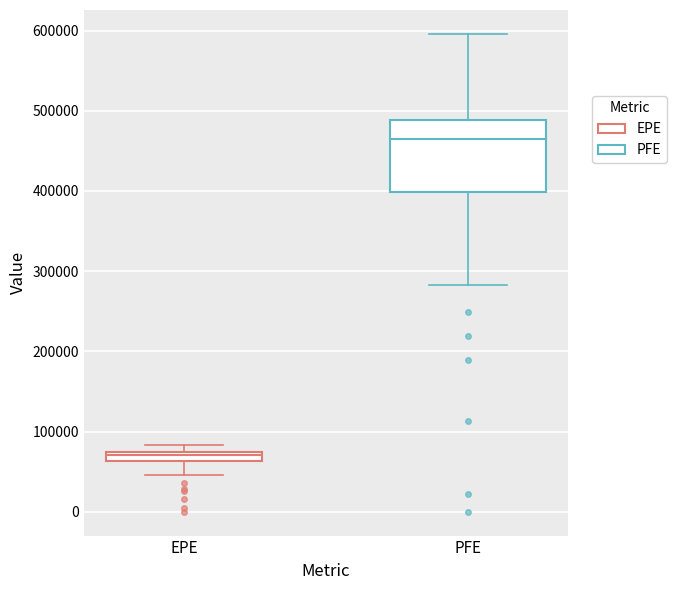

Which box is the tallest, from its lower edge to its upper edge?

PFE